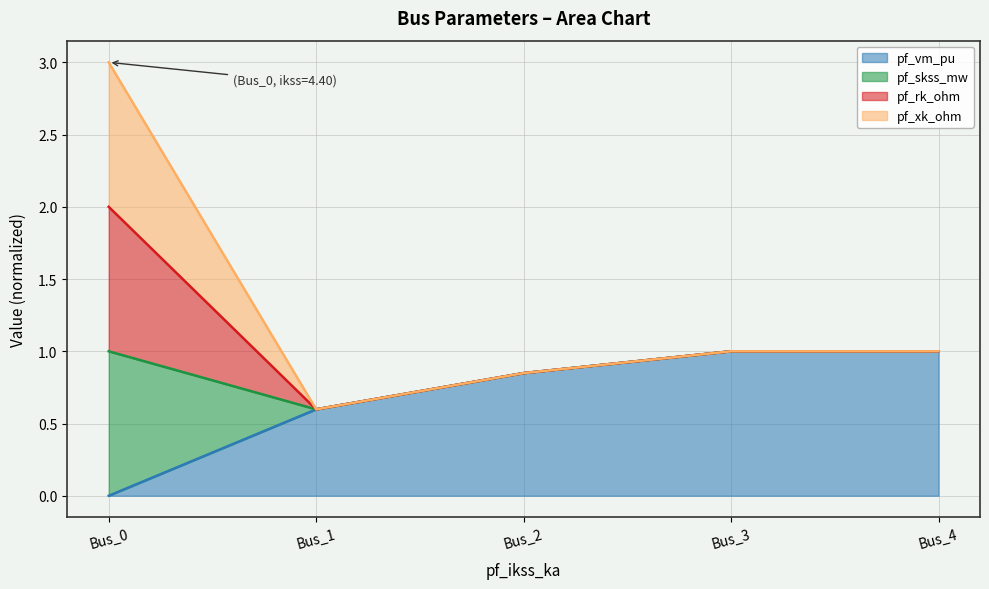

True or false: pf_skss_mw and pf_vm_pu intersect in this chart.

False